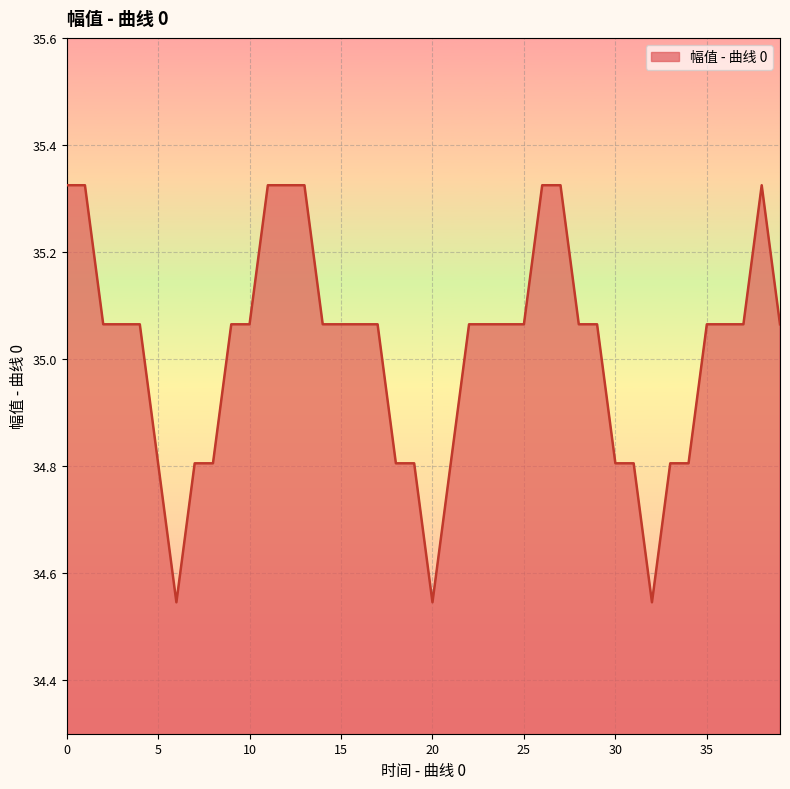

What is the difference between the maximum and minimum values?

0.8